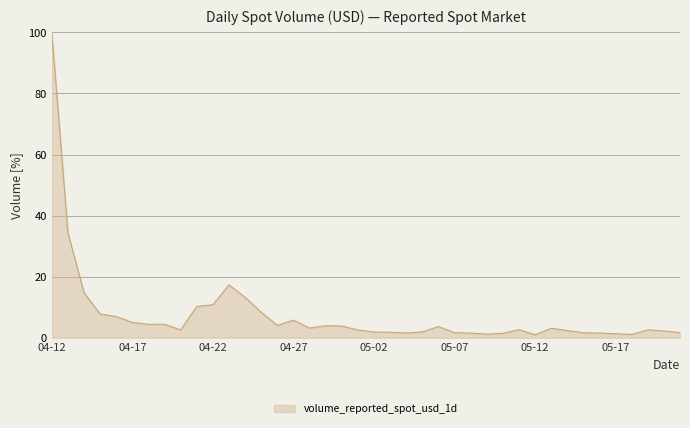

What is the average value?

7.5